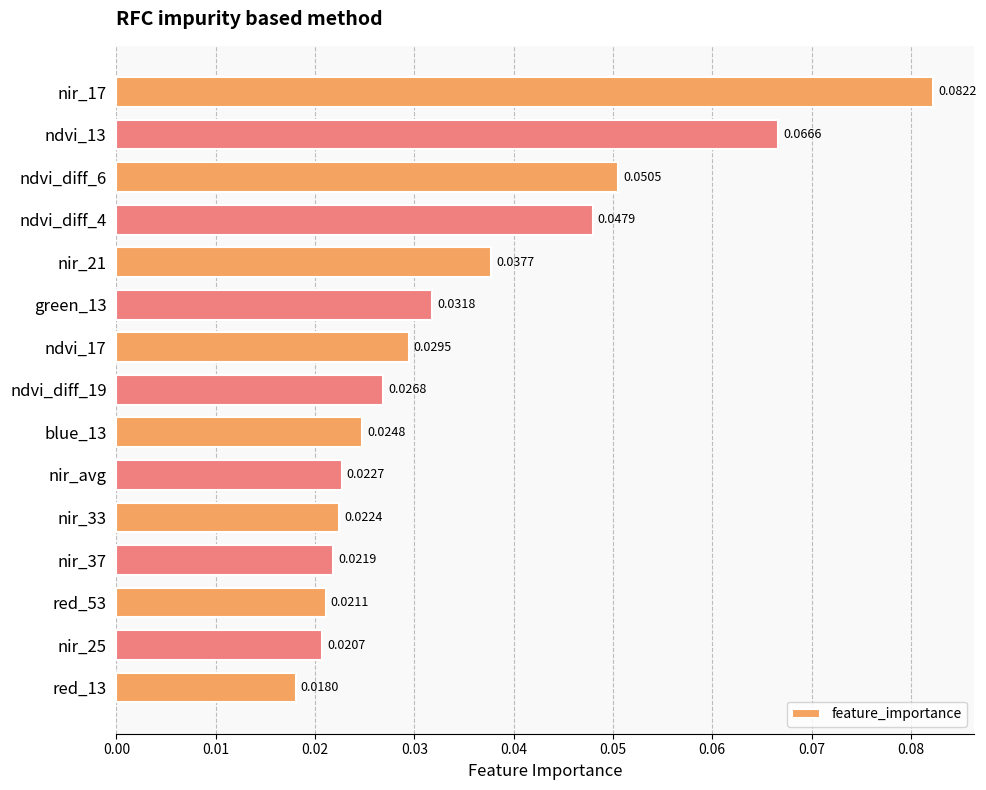

What is the sum of all values?

0.5